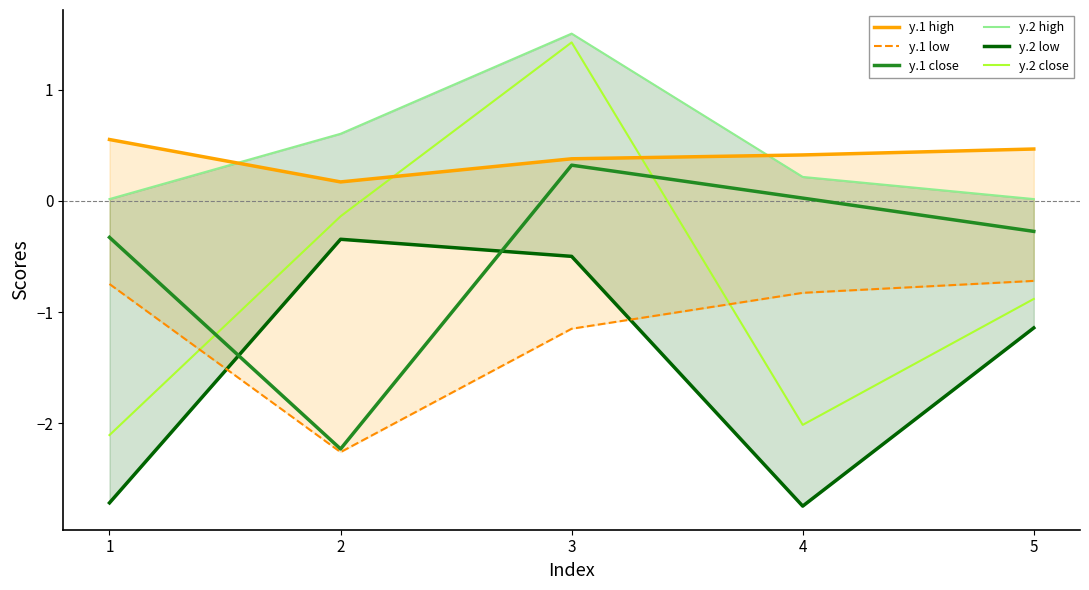

Is the value of y.1 low at 3 greater than the value of y.2 high at 4?

No